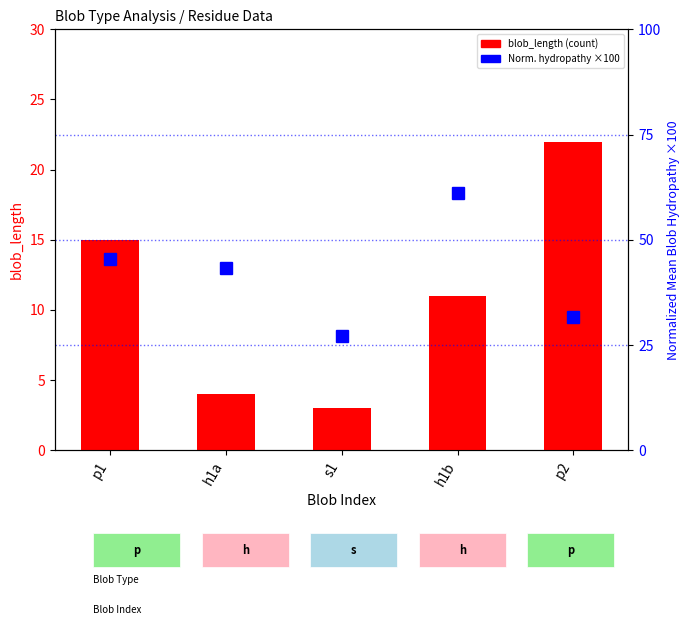

Which category has the lowest value in the Normalized_Mean_Blob_Hydropathy (×100) series?

s1